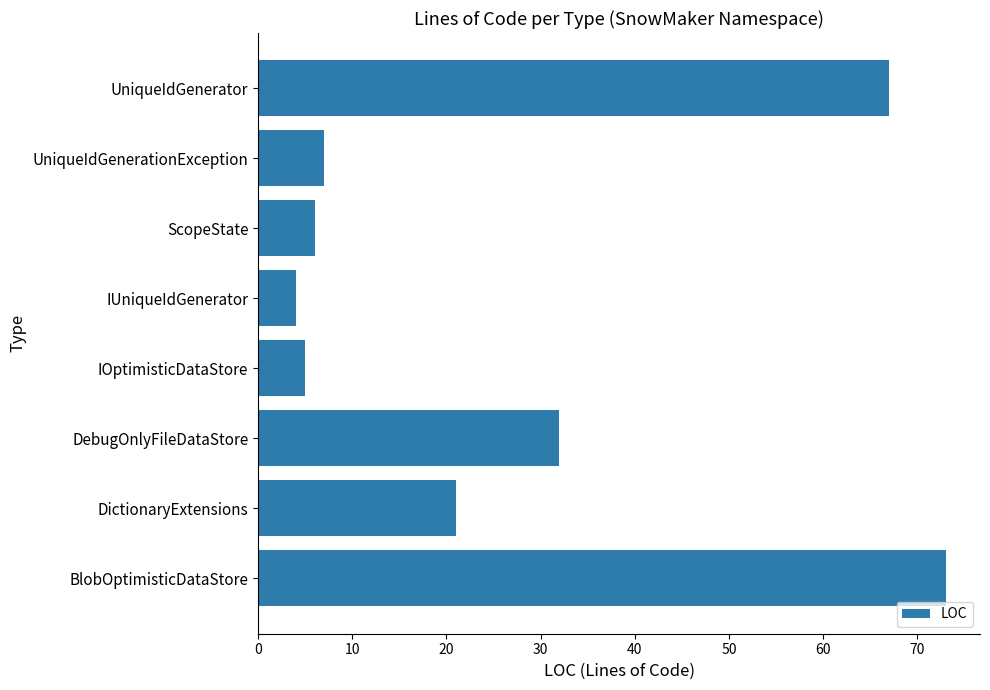

What is the difference between the maximum and minimum values?

69